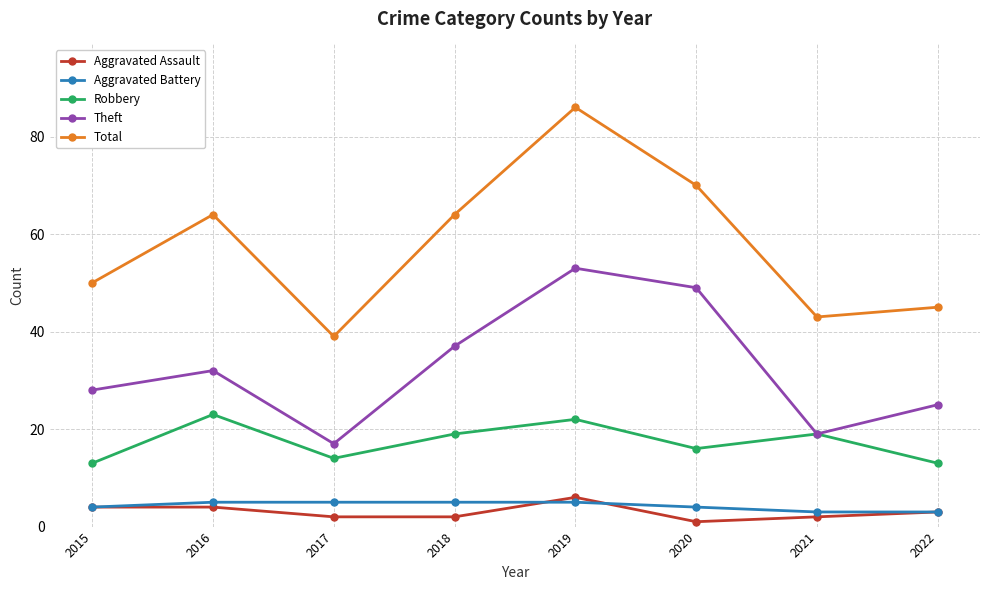

Is this an area chart (filled region under the line)?

No